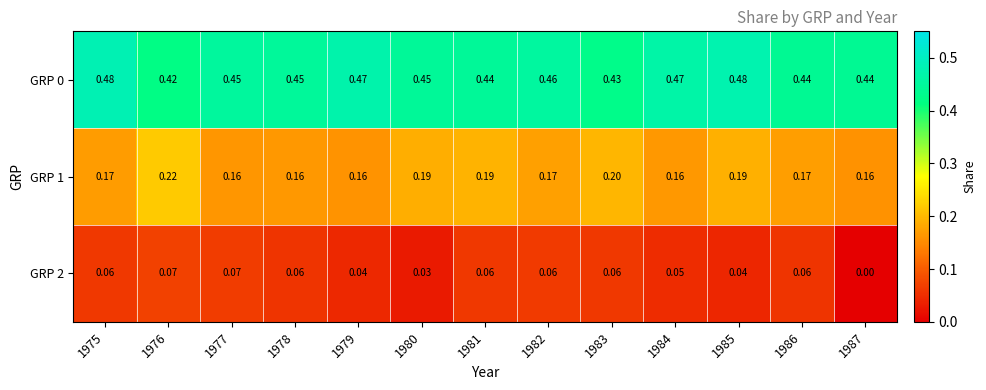

Is the value of GRP 2 at 1979 greater than the value of GRP 0 at 1979?

No